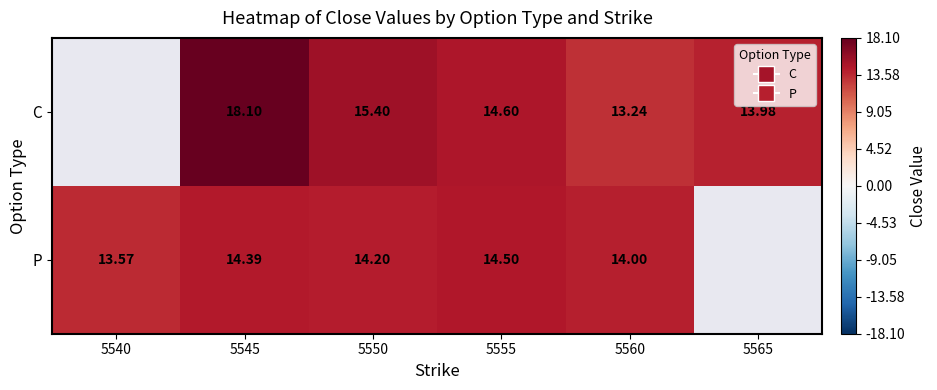

Rank the series at 5545 from lowest to highest value.

P, C